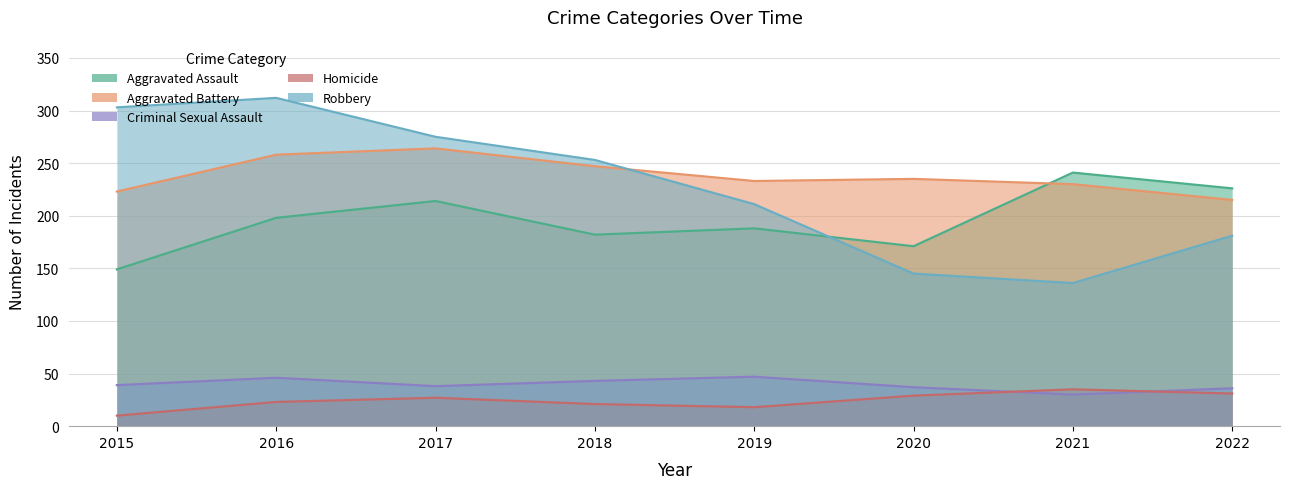

What is the value of the Robbery point at the 1st from the left?

303